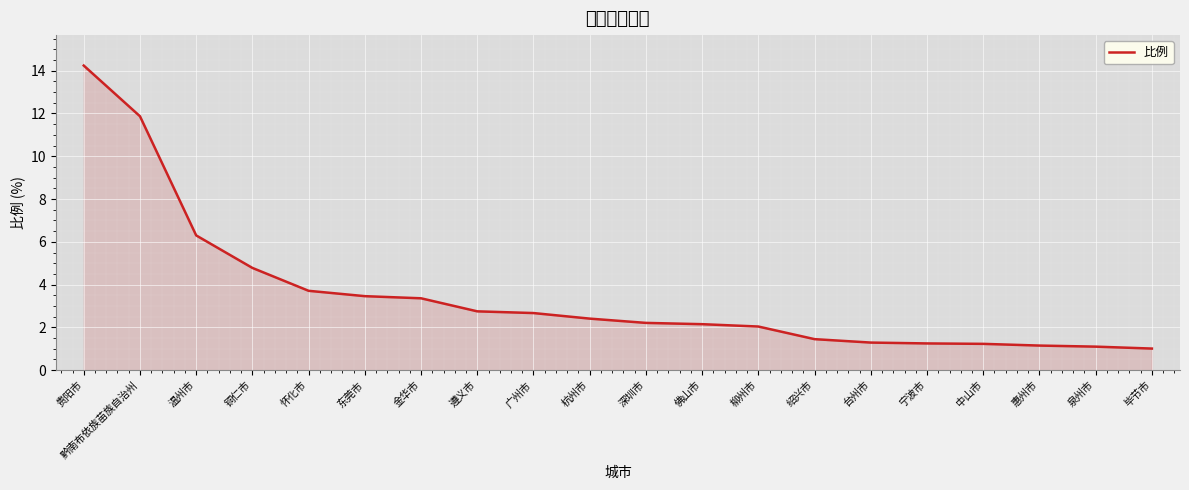

True or false: there are more than 0 points higher than both neighbors.

False